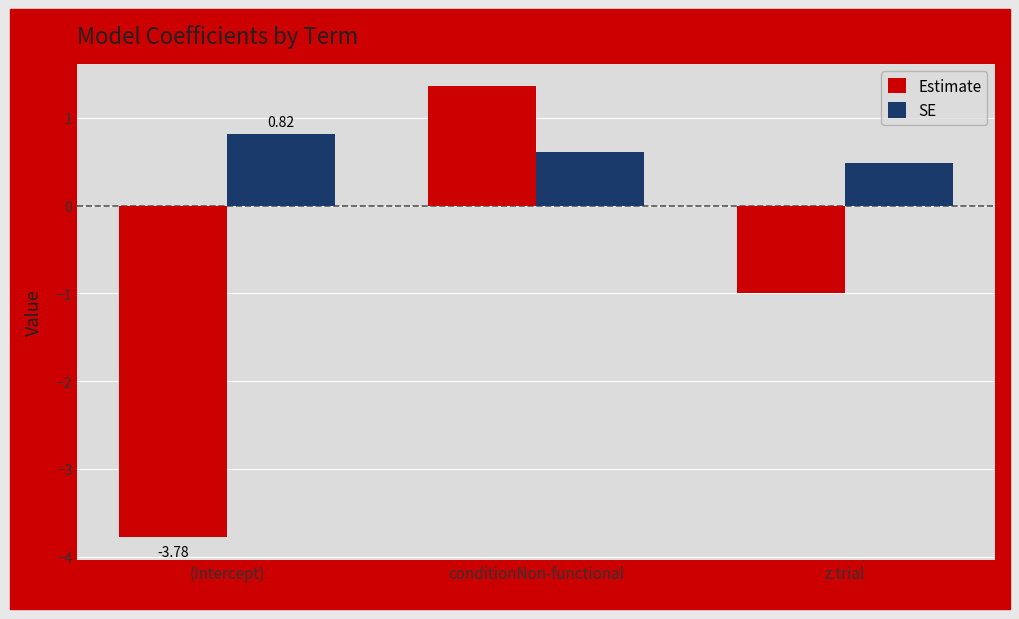

List the series in order of their peak value, highest first.

Estimate, SE